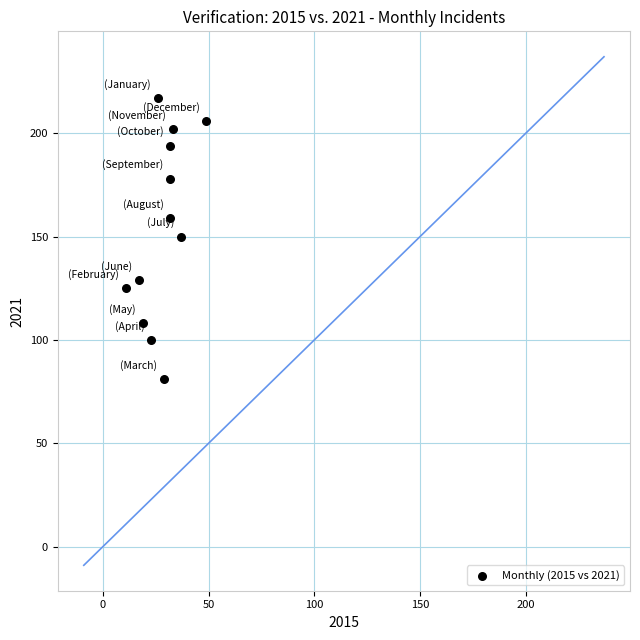

What is the average X value?

28